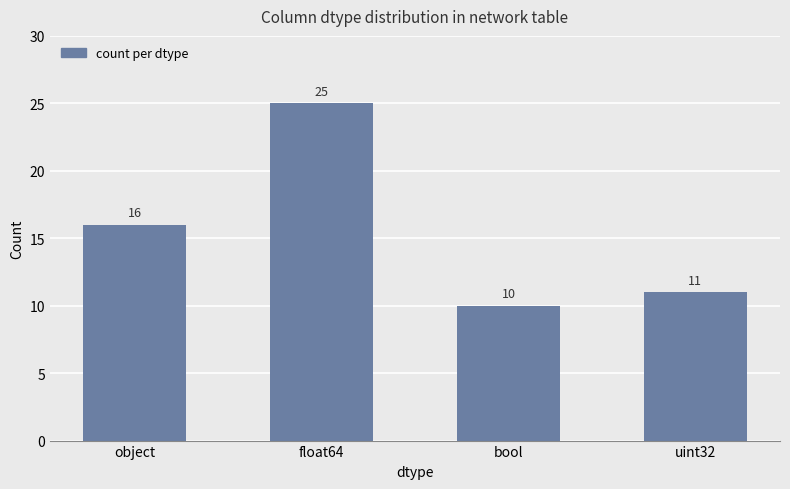

How many bars are there in total?

4